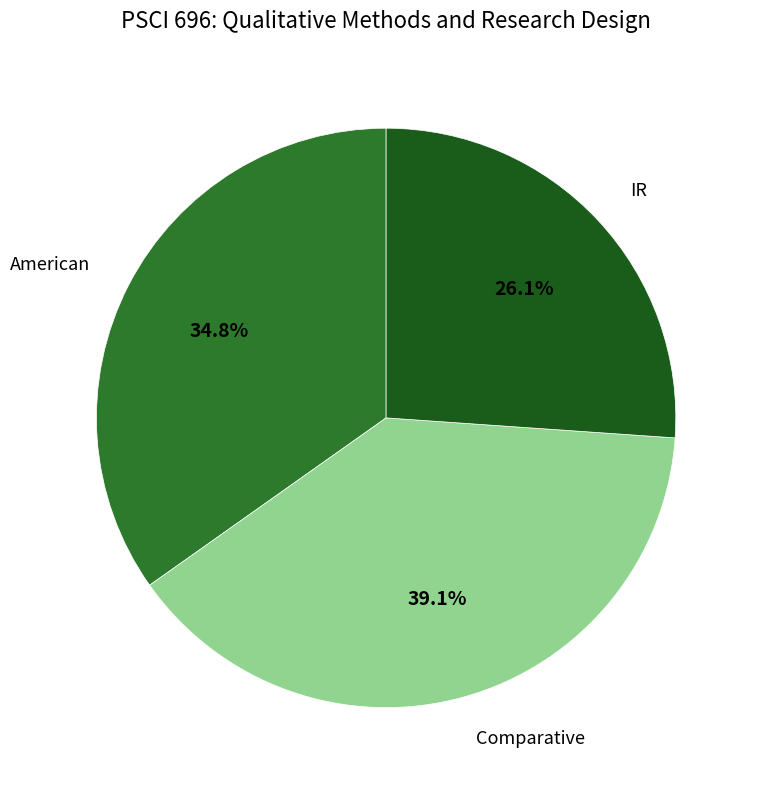

Is there a majority slice in this chart?

No